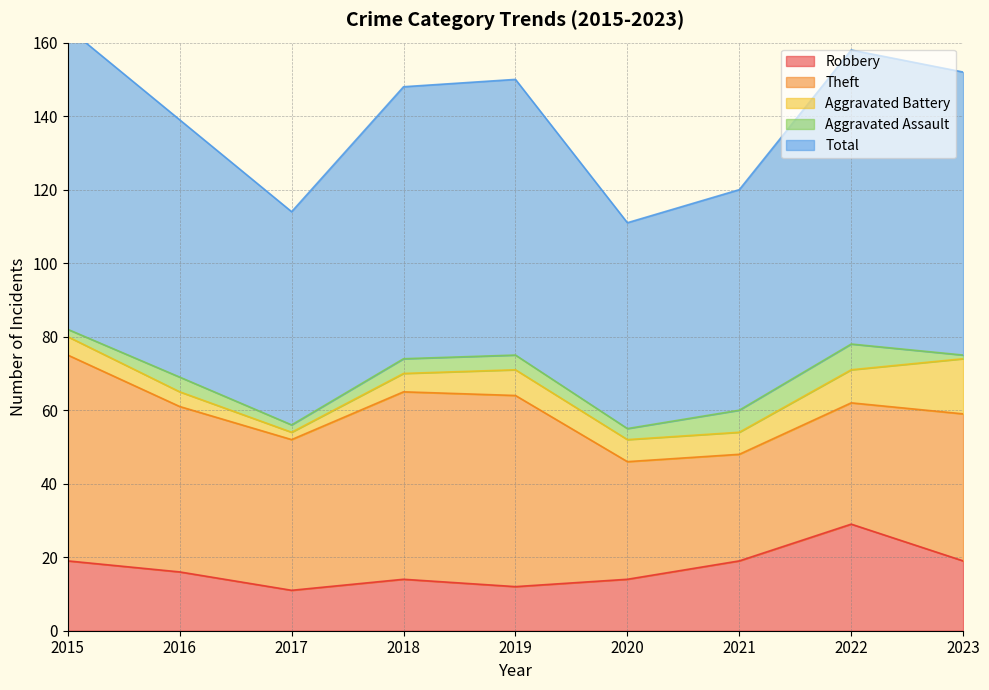

Read the Aggravated Assault value at 2015.

2